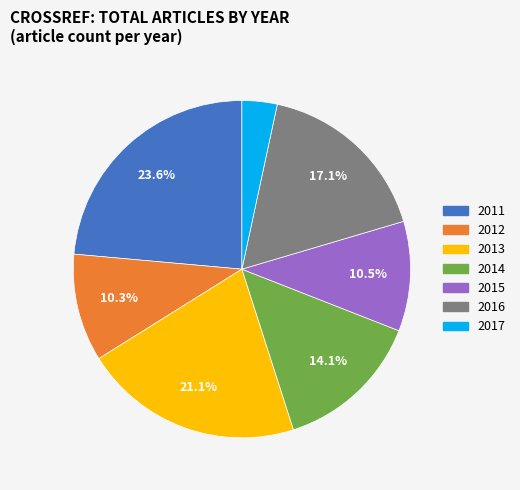

Does 2011 represent more than half of the total?

No